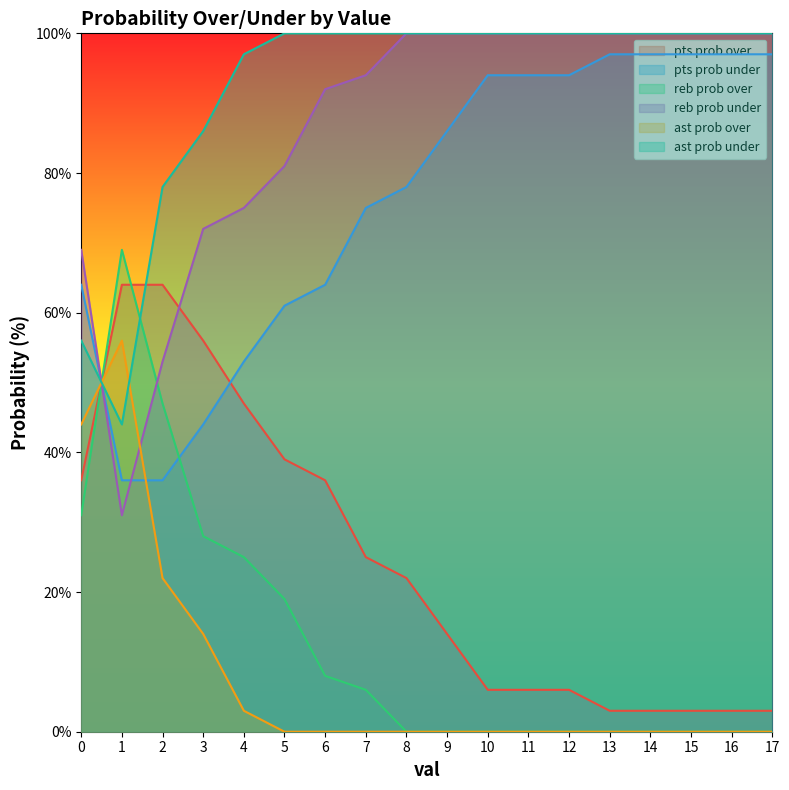

True or false: pts prob over and ast prob over intersect in this chart.

True